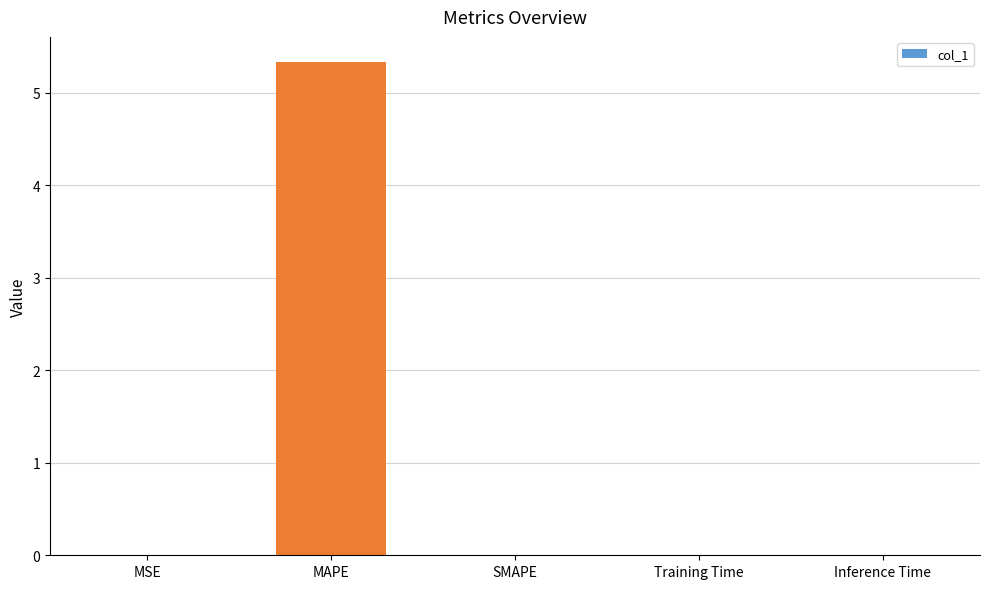

What is the average value?

1.1